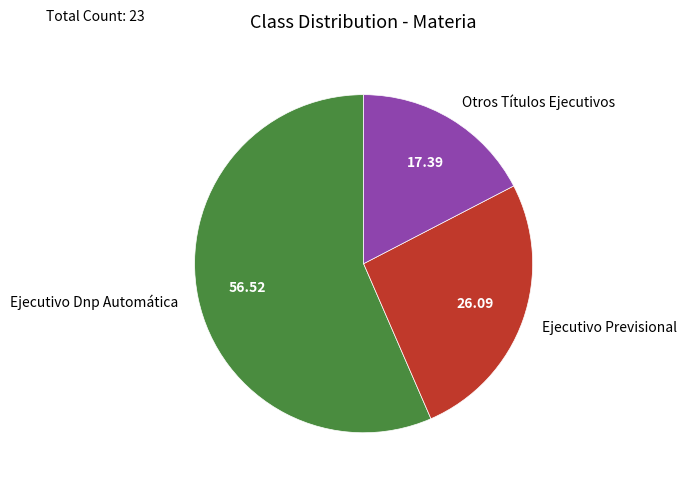

Between Otros Títulos Ejecutivos and Ejecutivo Dnp Automática, which is larger?

Ejecutivo Dnp Automática